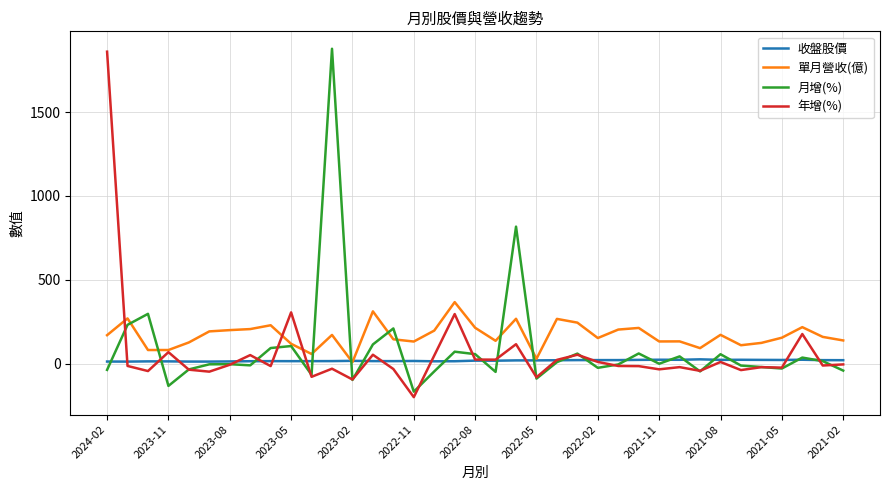

What is the highest value of the 月增(%) series?

1877.7